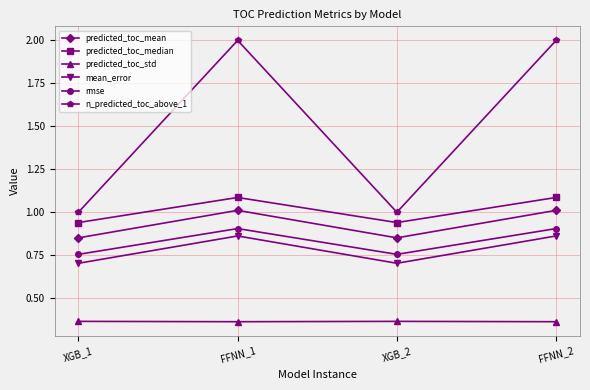

Is this an area chart (filled region under the line)?

No